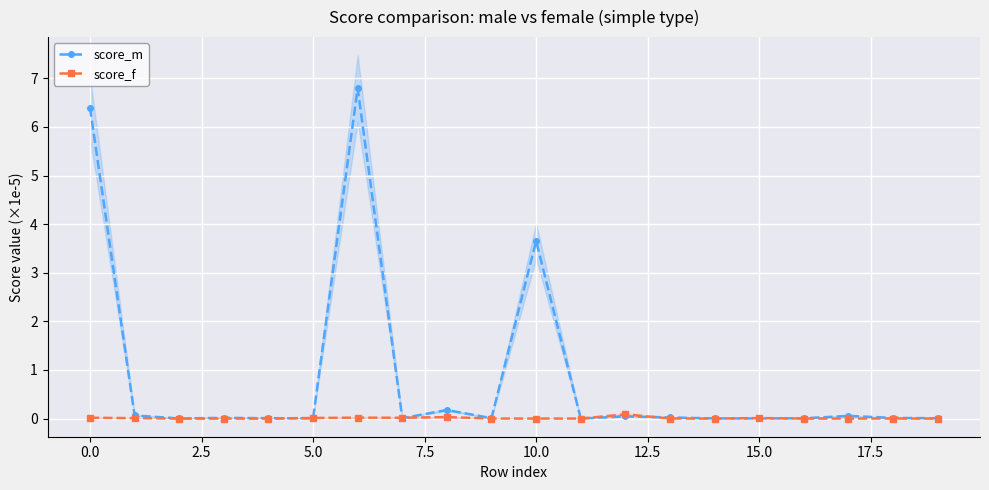

True or false: score_m and score_f intersect in this chart.

True